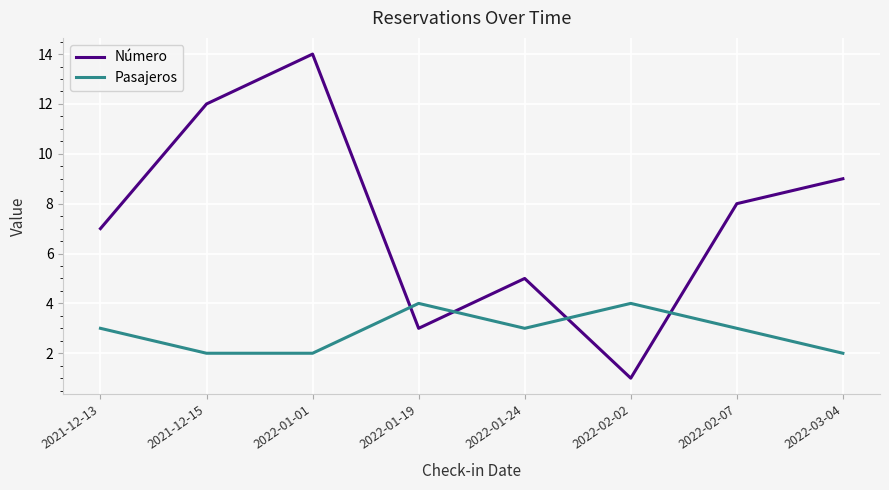

Is the value of Pasajeros at 2022-01-01 greater than the value of Número at 2022-01-19?

No